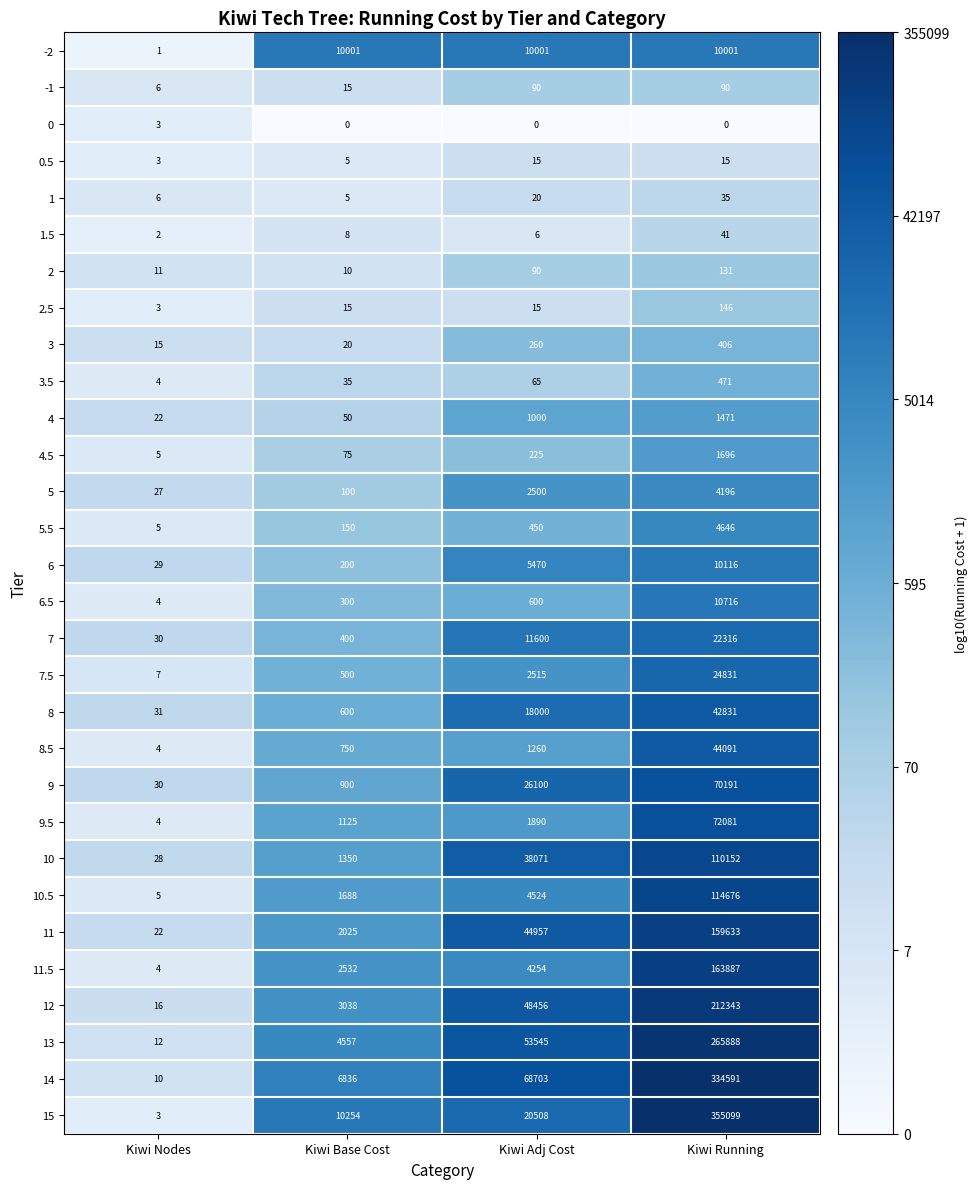

Which category has the lowest value in the 3 series?

Kiwi Nodes